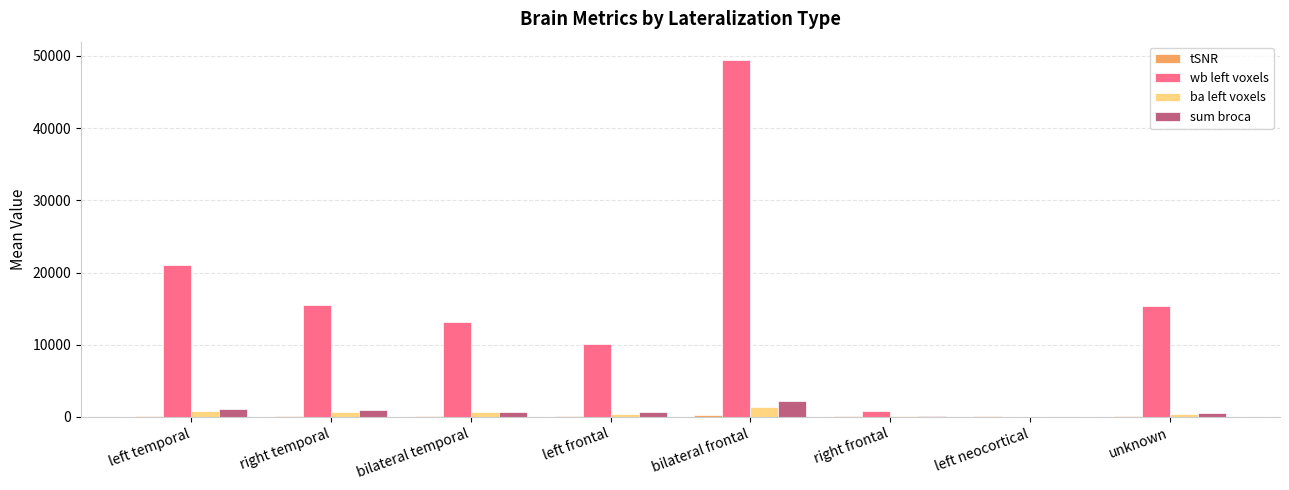

The wb left voxels series shows 5784.6 at left temporal. True or false?

False